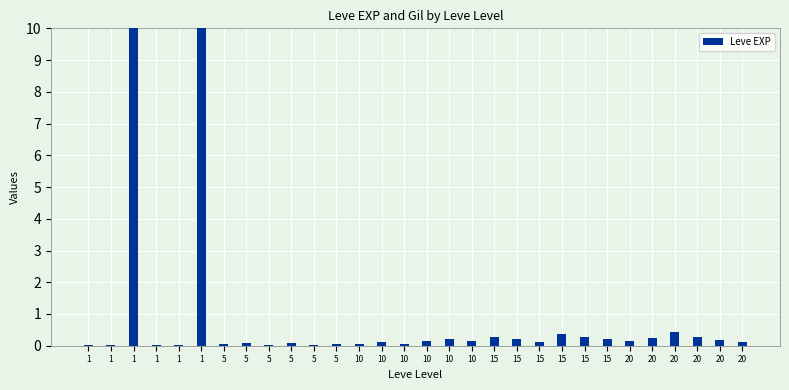

Reading left to right, extract all data points from this chart.

0.0	0.0	10.0	0.0	0.0	10.0	0.1	0.1	0.0	0.1	0.0	0.0	0.1	0.1	0.0	0.1	0.2	0.1	0.3	0.2	0.1	0.4	0.3	0.2	0.1	0.3	0.4	0.3	0.2	0.1